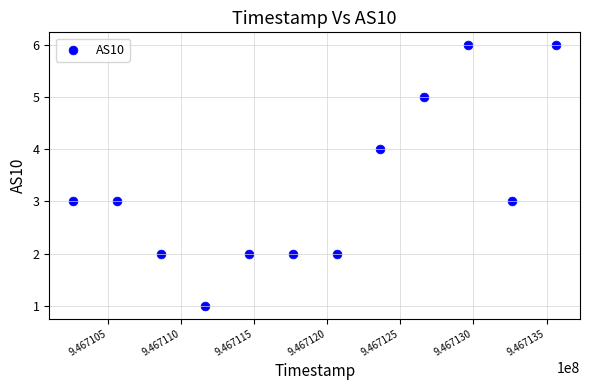

What is the average X value?

946711914